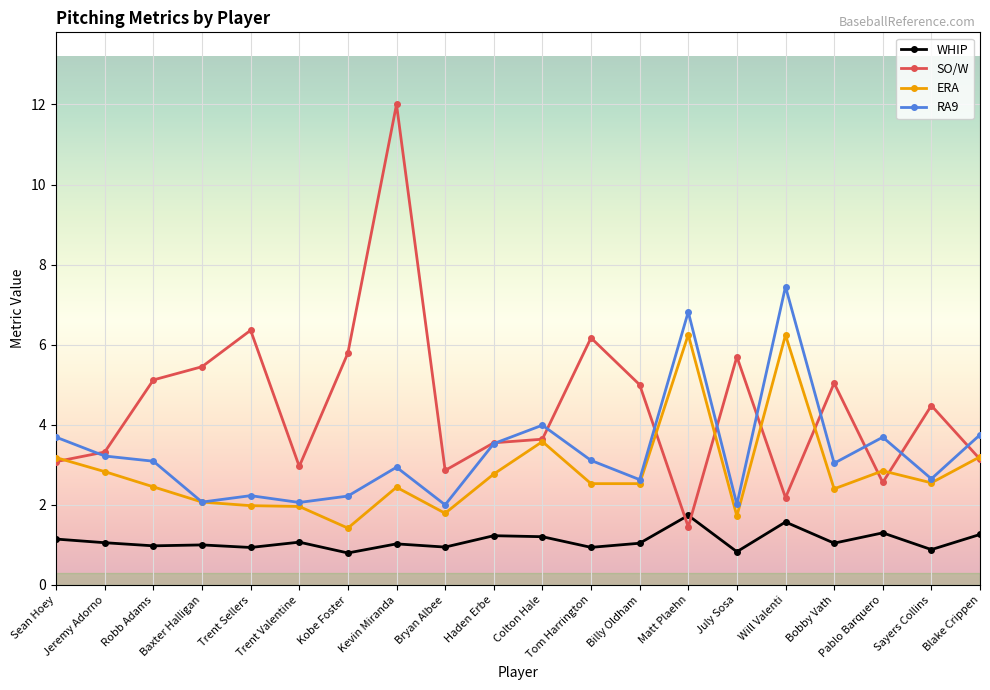

What is the average value of the WHIP series?

1.1